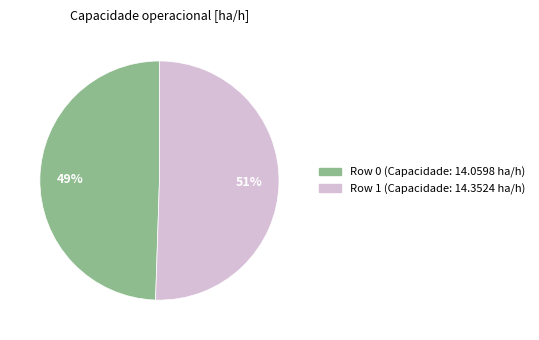

Is Row 0 the majority of the pie?

No